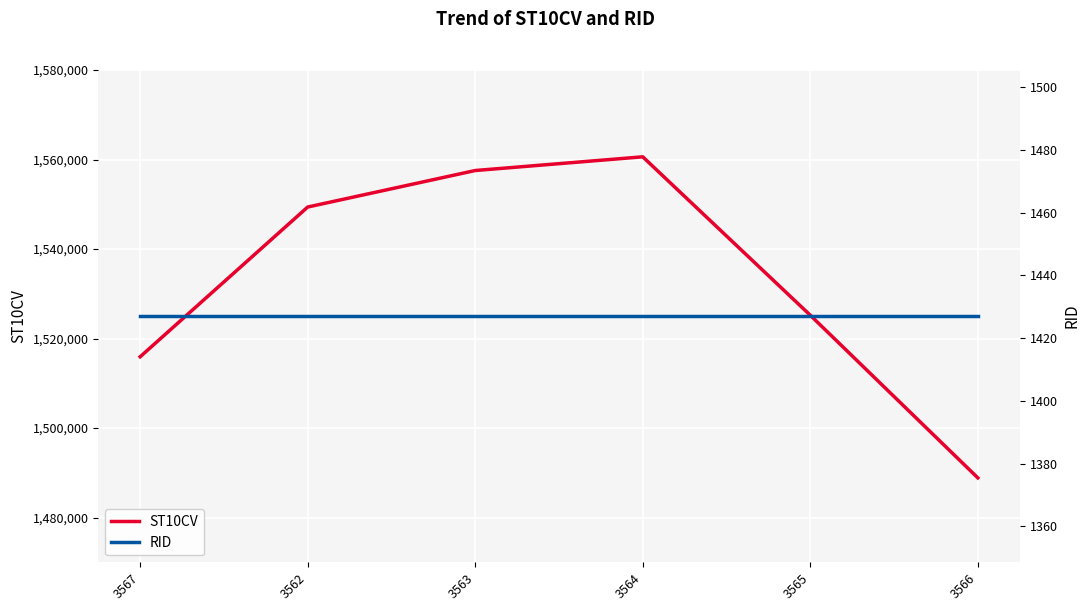

The RID series shows 1427 at 3562. True or false?

True